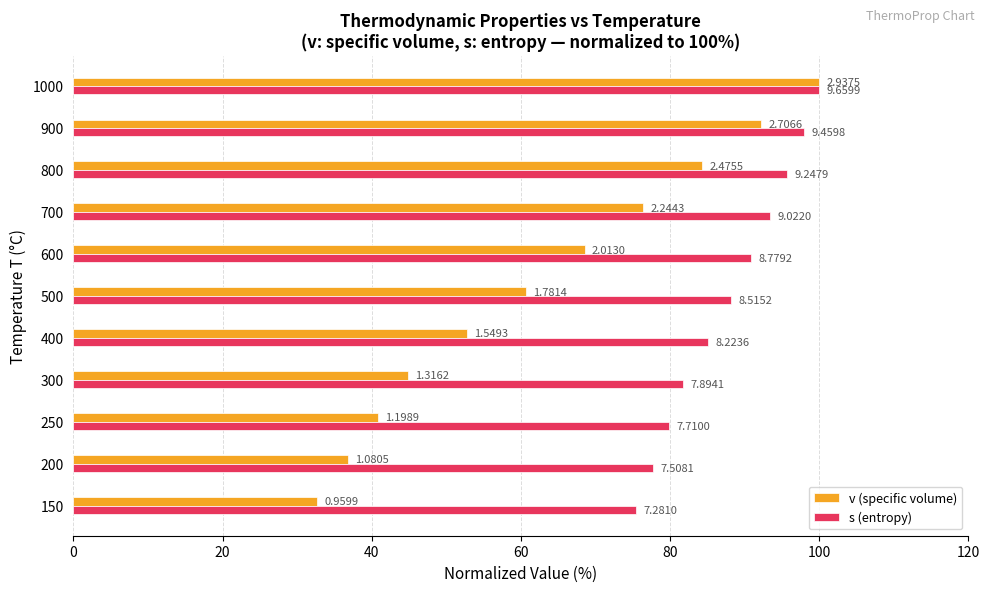

What are all the series names shown in the legend?

v (specific volume), s (entropy)